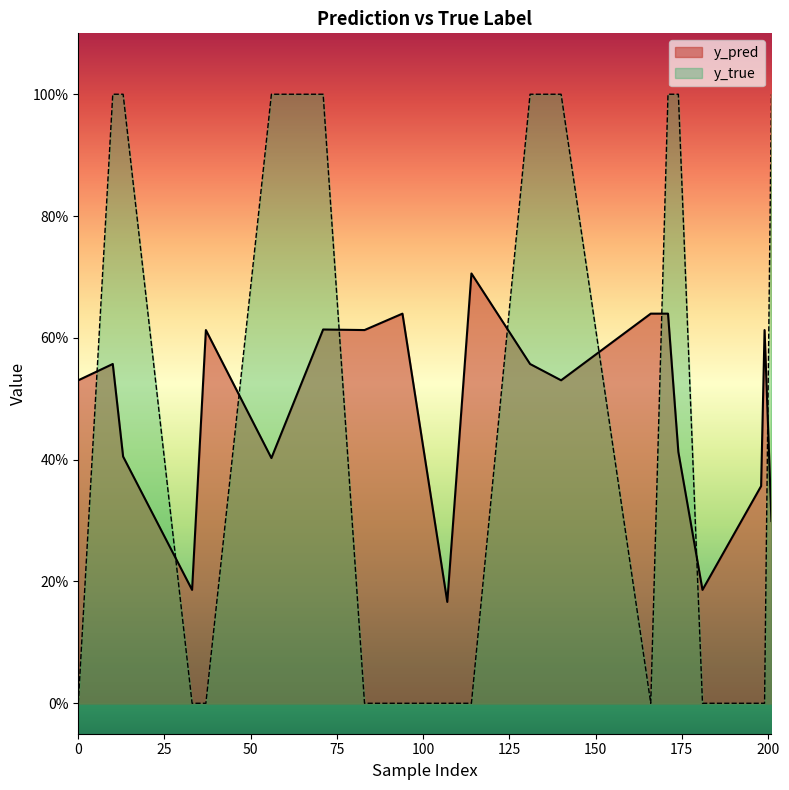

True or false: y_pred and y_true intersect in this chart.

True